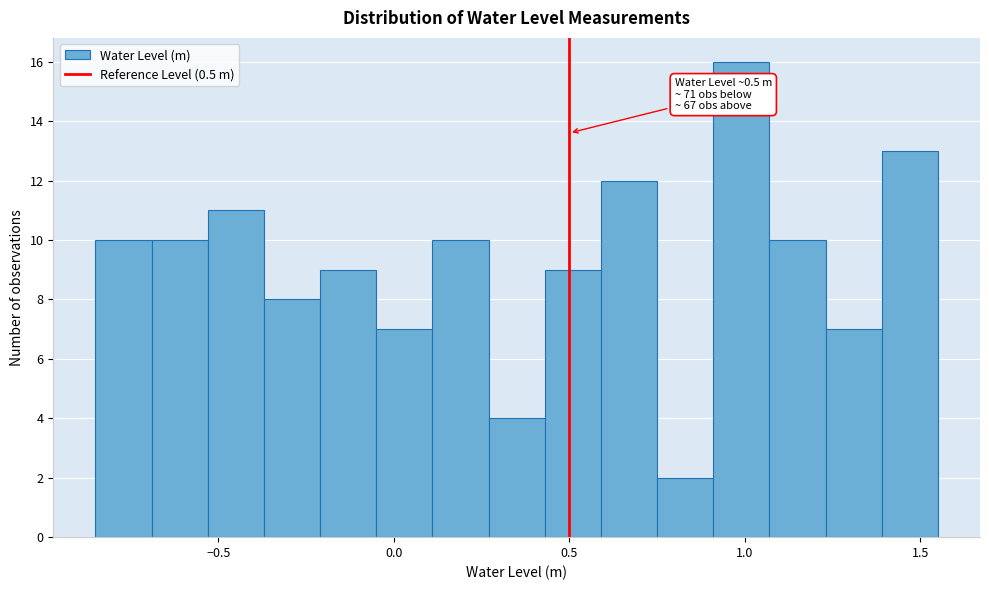

Around what value on the x-axis is the tallest bar? Give the approximate position of its centre, as read against the axis.

1.00